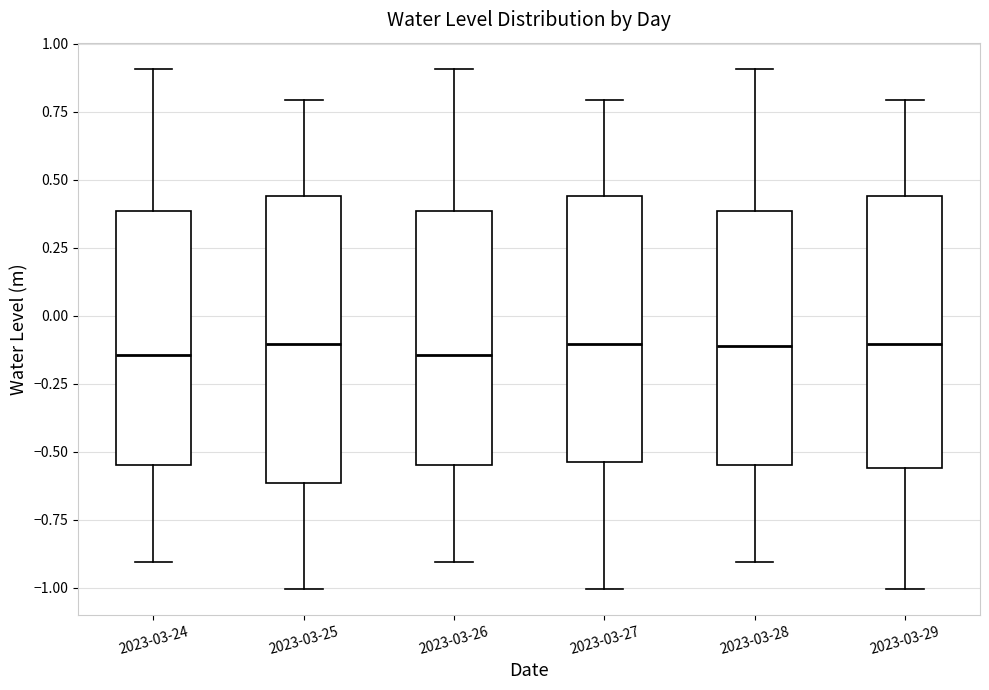

Which box is the tallest, from its lower edge to its upper edge?

2023-03-25